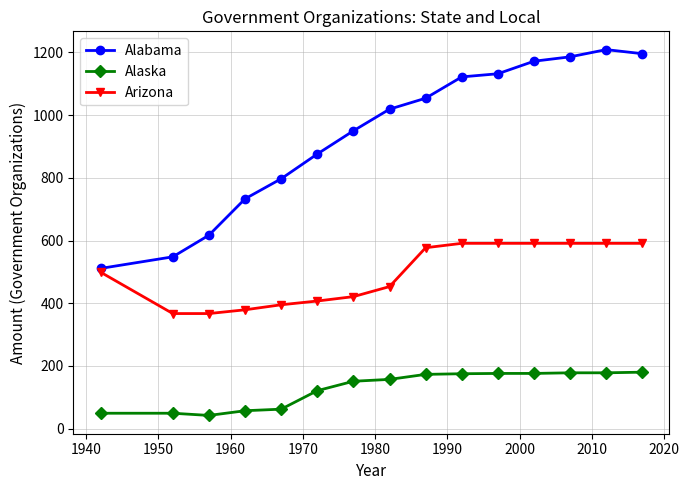

Rank the series by their average value, from lowest to highest.

Alaska, Arizona, Alabama